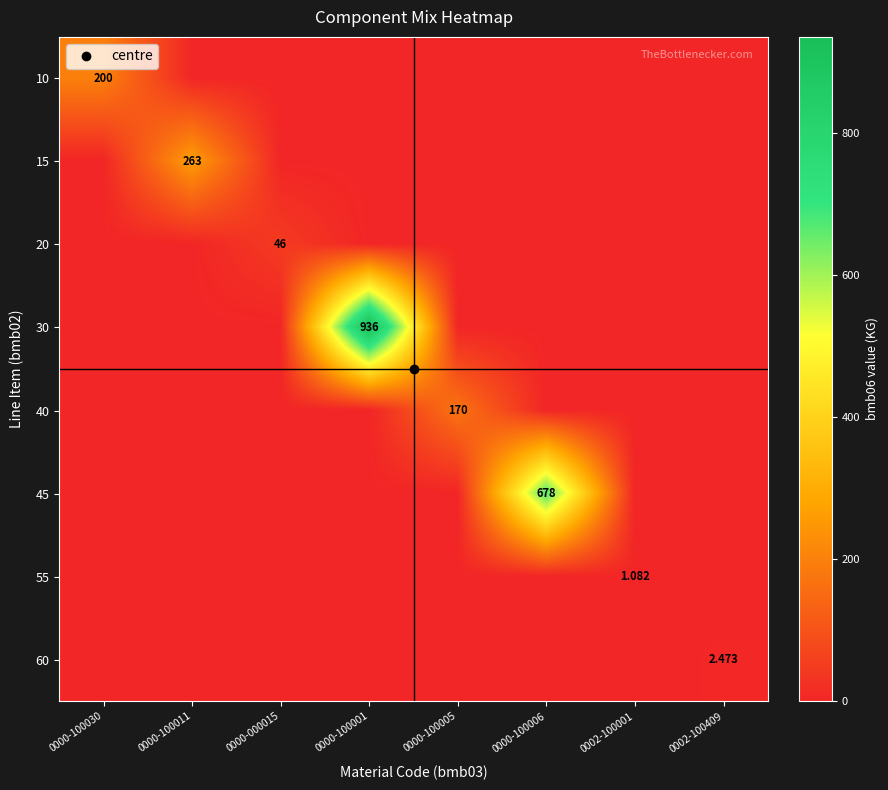

At which category is the sum across all series the highest?

0000-100001